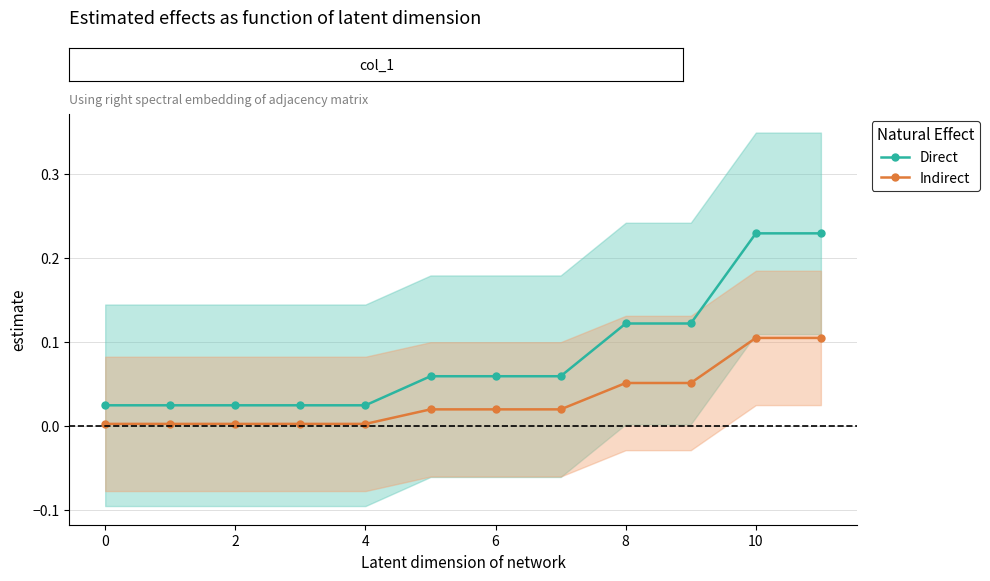

True or false: Indirect and Direct intersect in this chart.

False